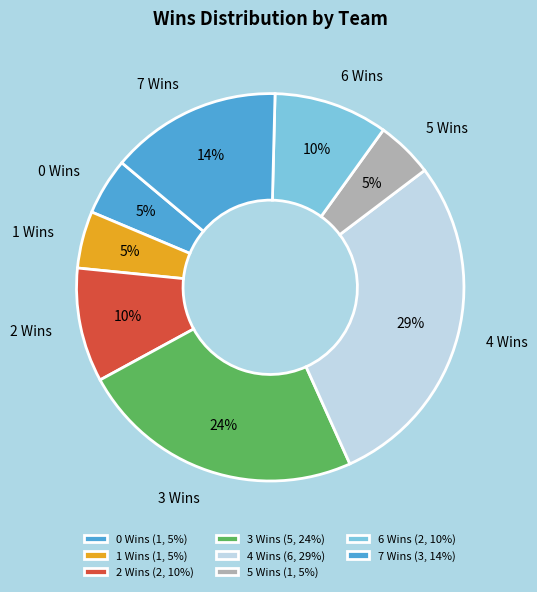

To the nearest percent, what is the difference between the largest and smallest slice percentages?

24%